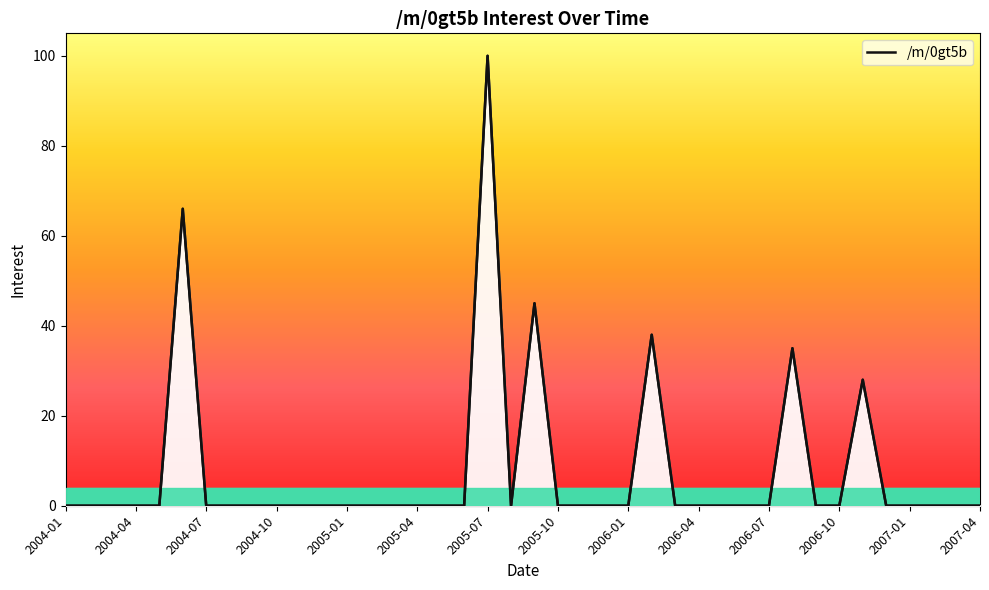

What is the maximum value shown in the chart?

100